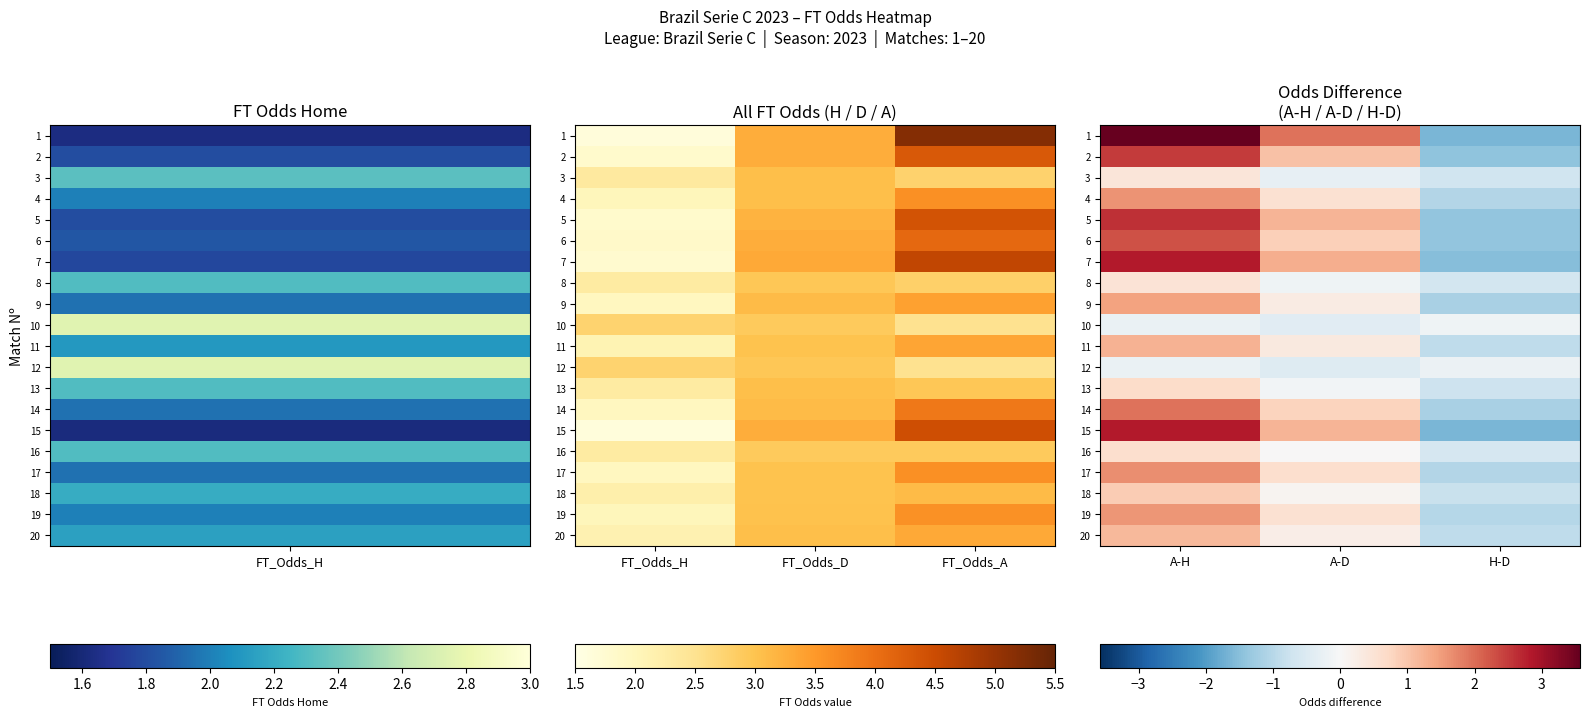

The 9 series shows -1.2 at H-D. True or false?

True